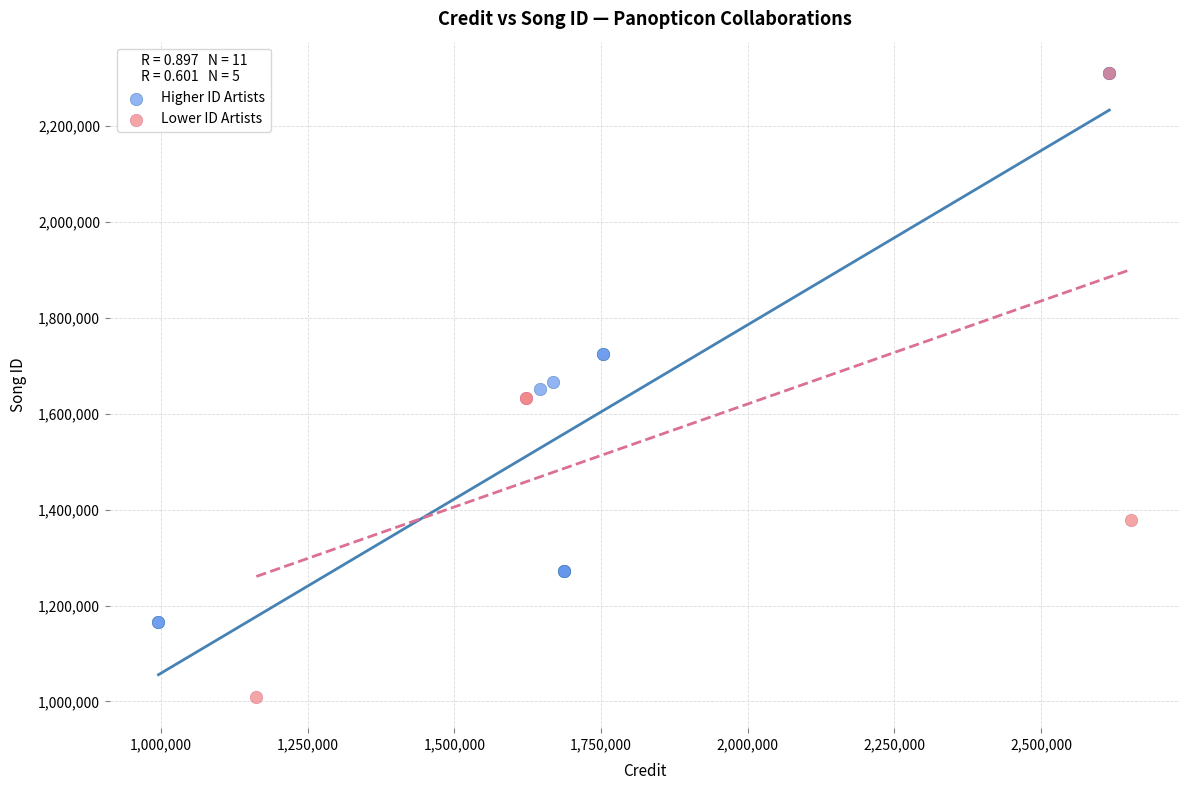

Which series has the largest Y range (max minus min)?

Lower ID Artists